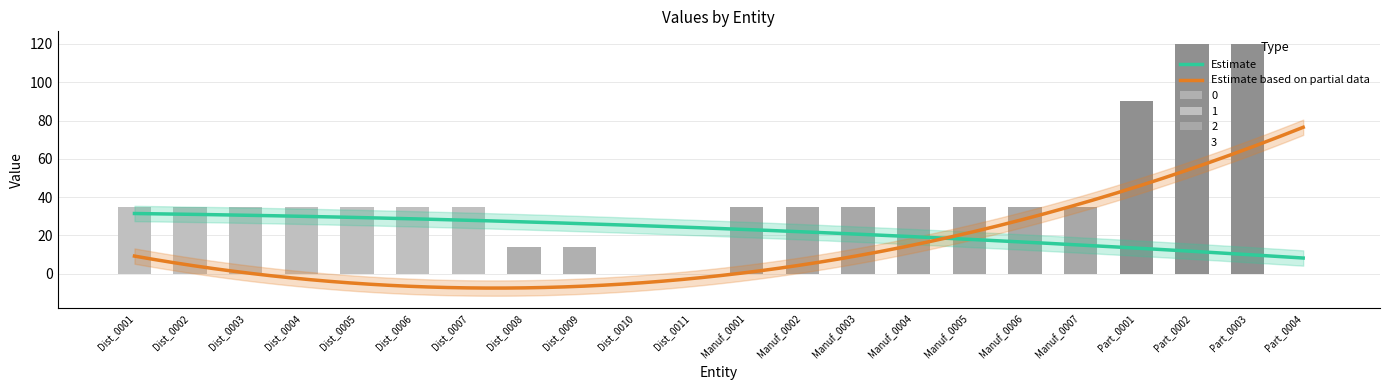

At which category does the chart reach its peak across all series?

Part_0002